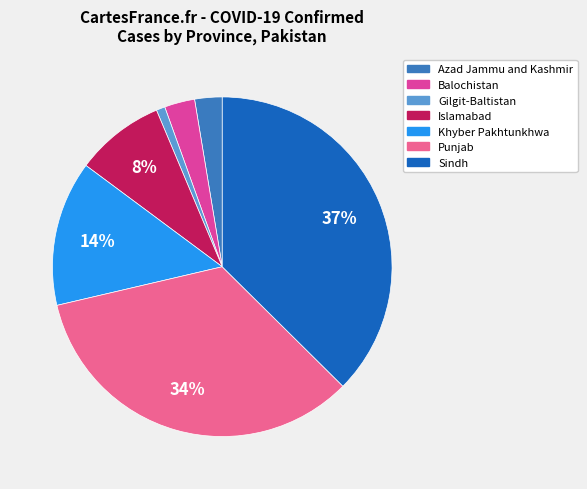

To the nearest percent, what is the average slice percentage?

14%